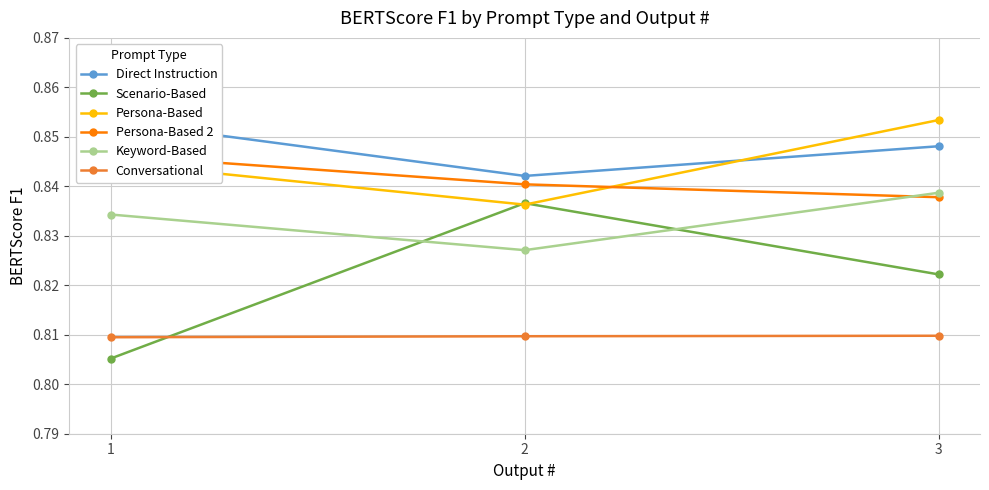

True or false: Persona-Based 2 has a value of 0.8 at 2.

True